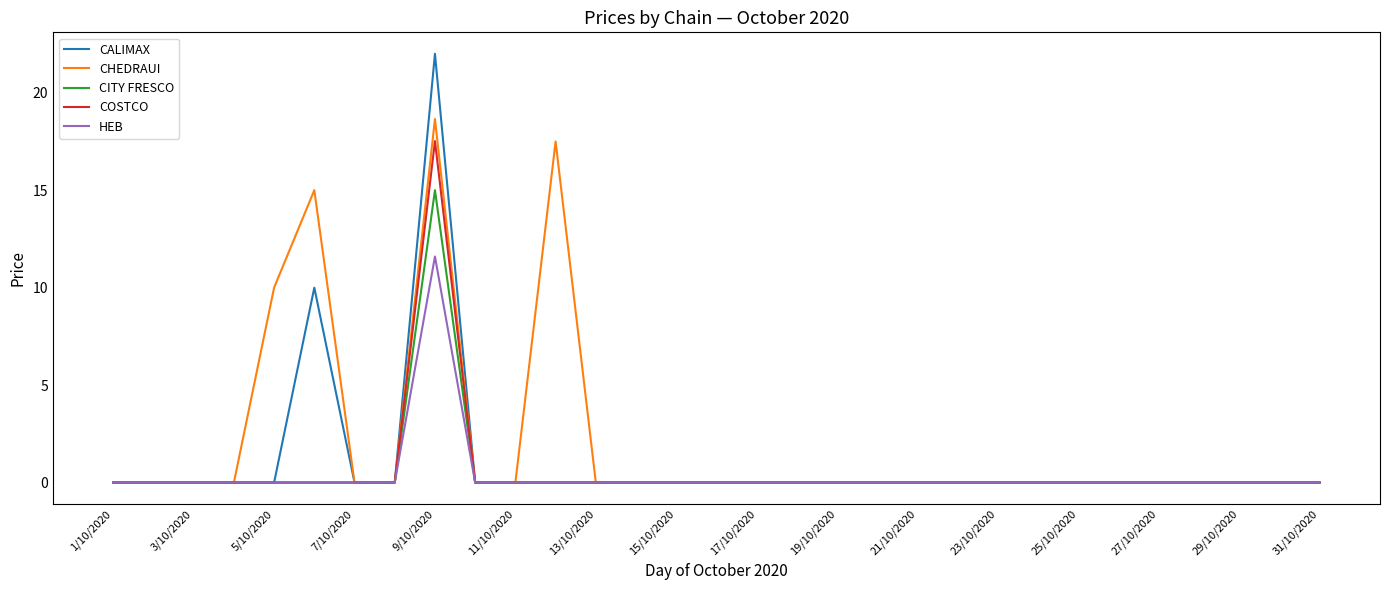

What is the greatest value displayed?

22.0